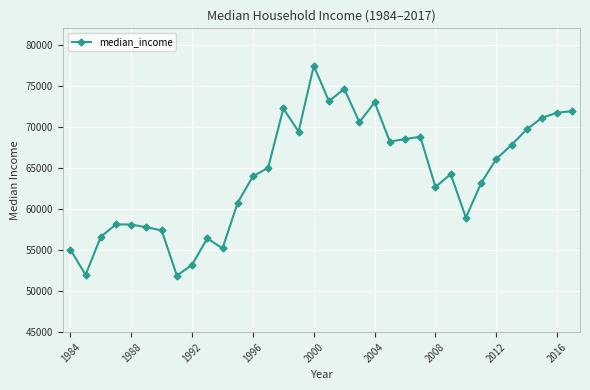

What is the maximum value shown in the chart?

77440